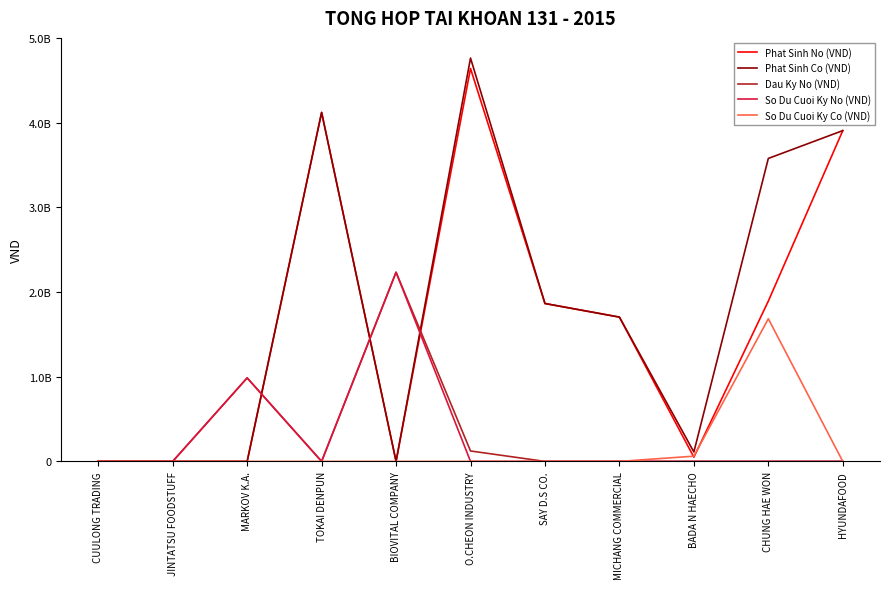

At which category is the sum across all series the highest?

O.CHEON INDUSTRY